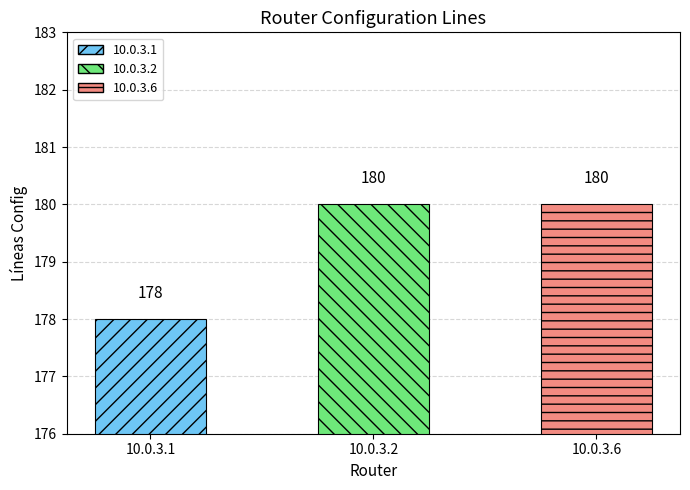

Which category has the lowest value across all series?

10.0.3.1